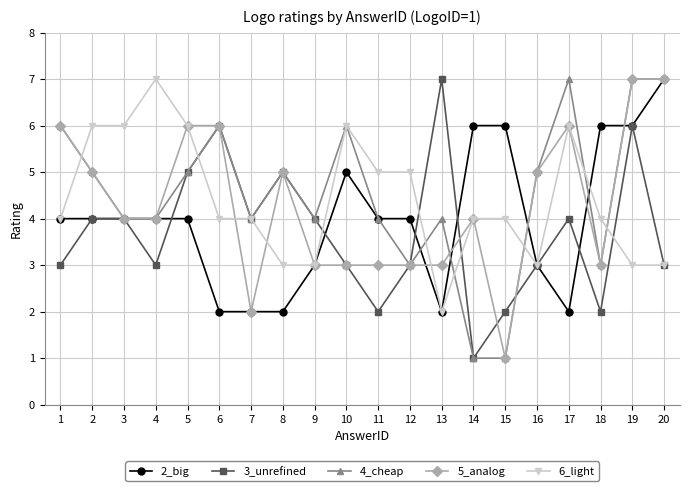

True or false: 4_cheap has more than 1 interior local peaks.

True